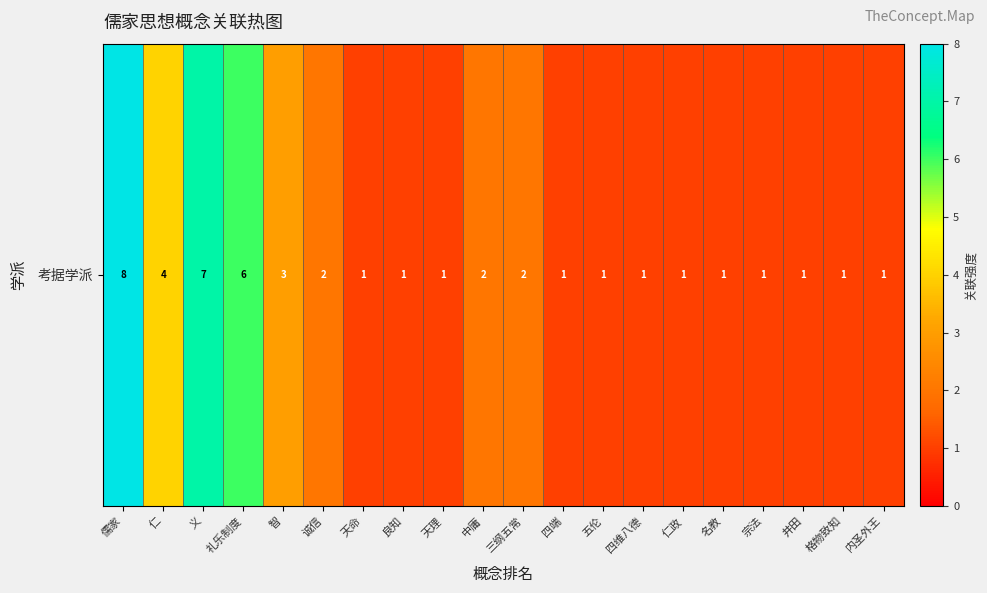

Which label corresponds to the largest value in the chart?

儒家